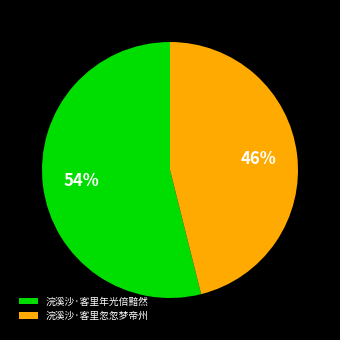

Which has a higher value, 浣溪沙·客里年光倍黯然 or 浣溪沙·客里忽忽梦帝州?

浣溪沙·客里年光倍黯然